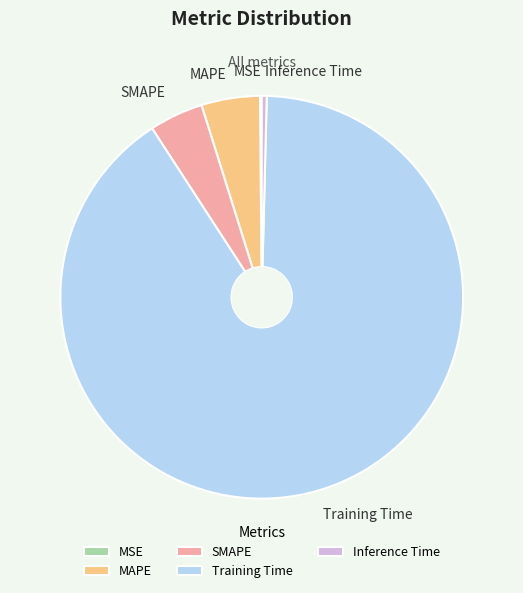

Does any single category account for the majority?

Yes